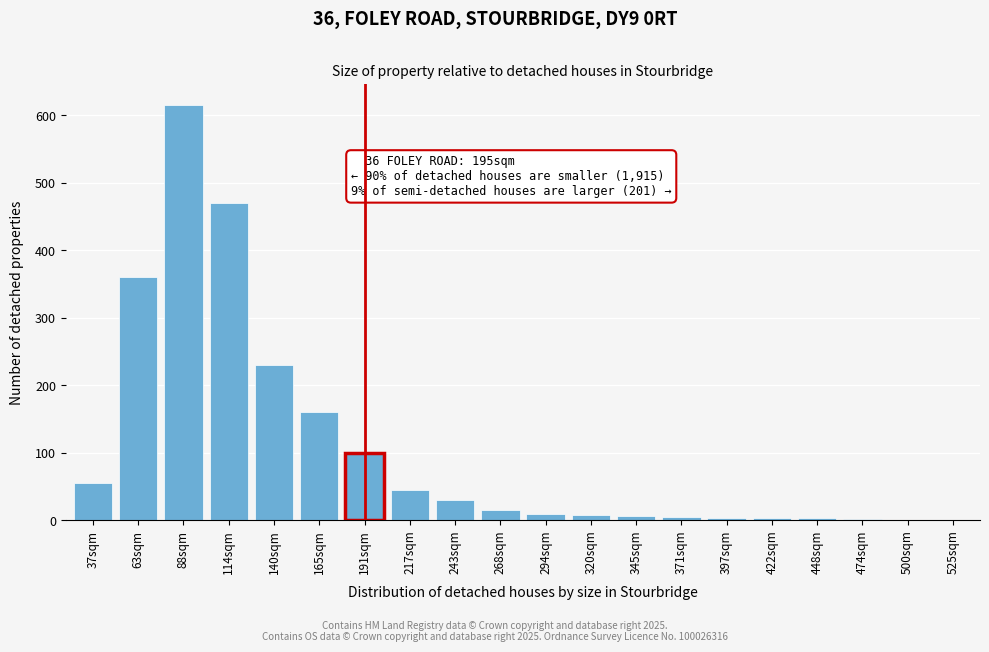

At which category does the chart reach its peak across all series?

88sqm